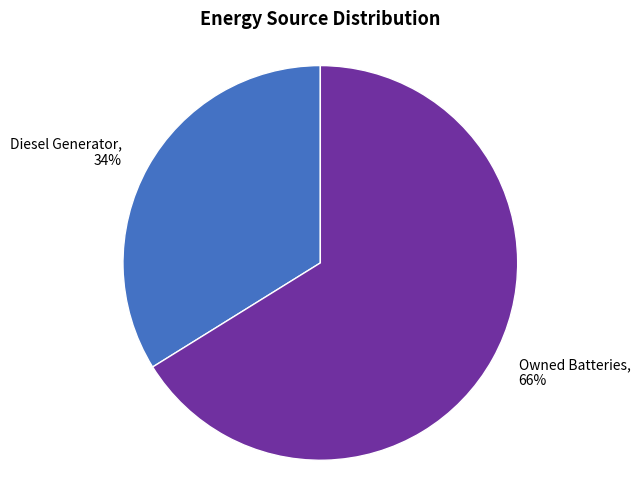

To the nearest percent, what portion does Diesel Generator represent?

34%